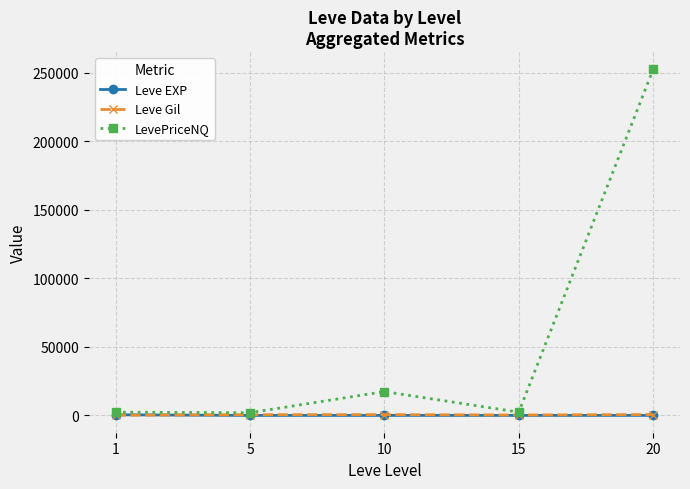

Where does the LevePriceNQ series first go above 2378?

10